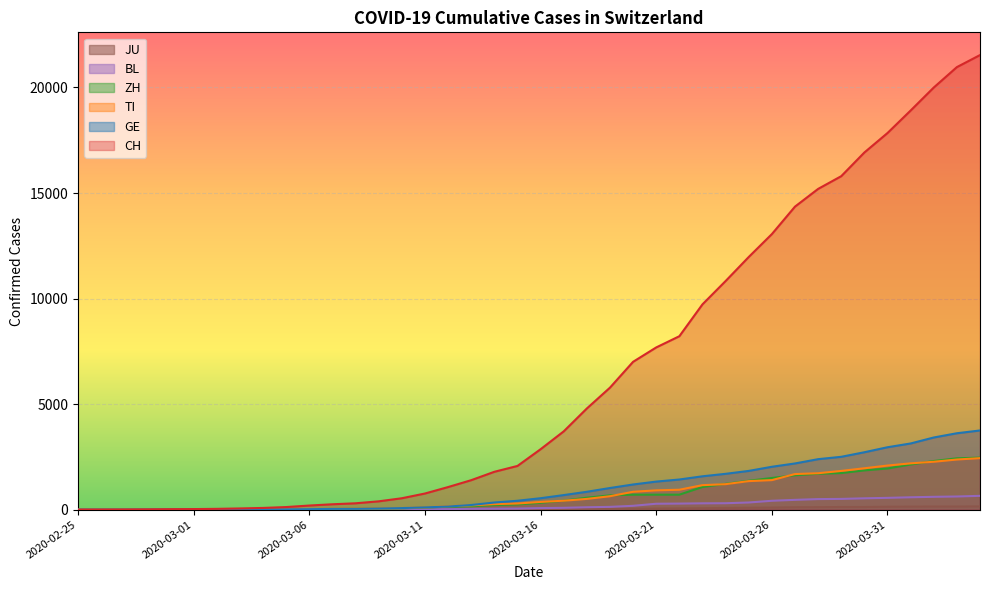

At how many categories does at least one series exceed 10507?

12